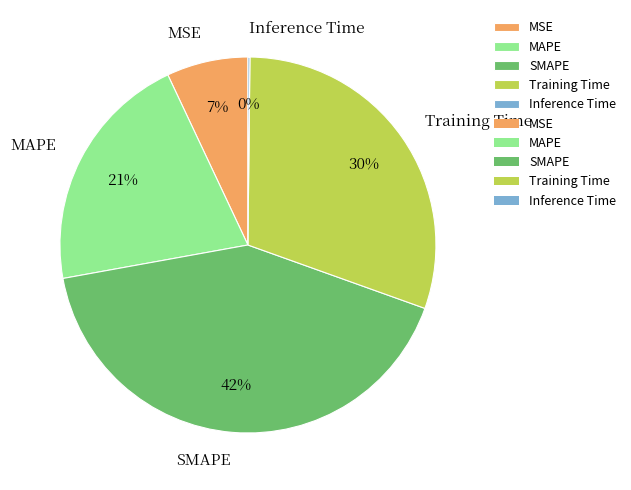

To the nearest percent, what is the difference between the largest and smallest slice percentages?

42%